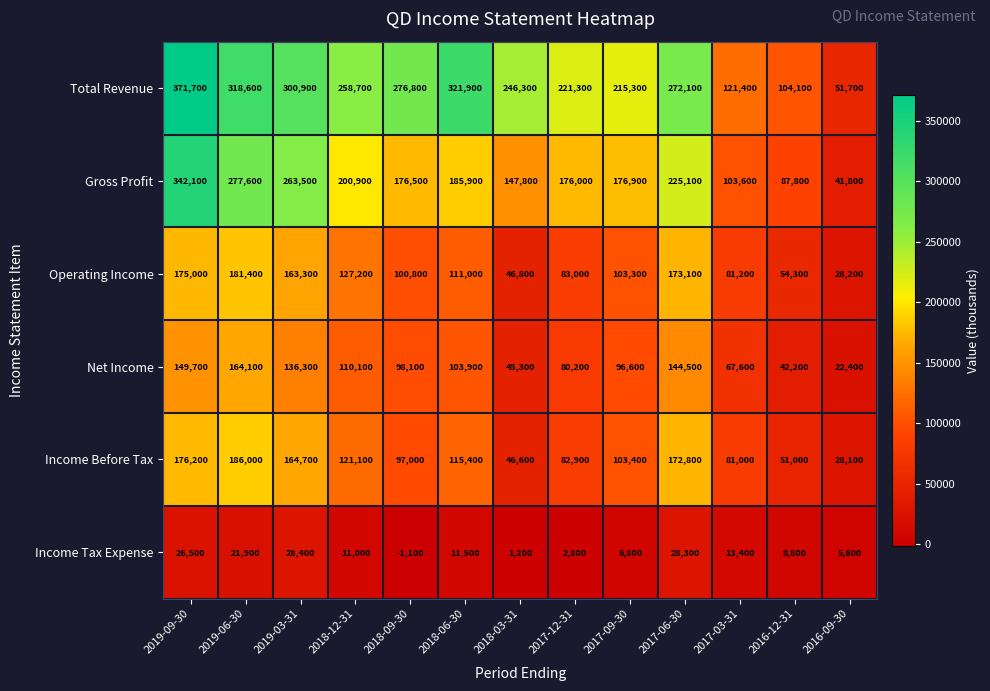

What is the difference between the maximum and minimum values in the Operating Income series?

153200